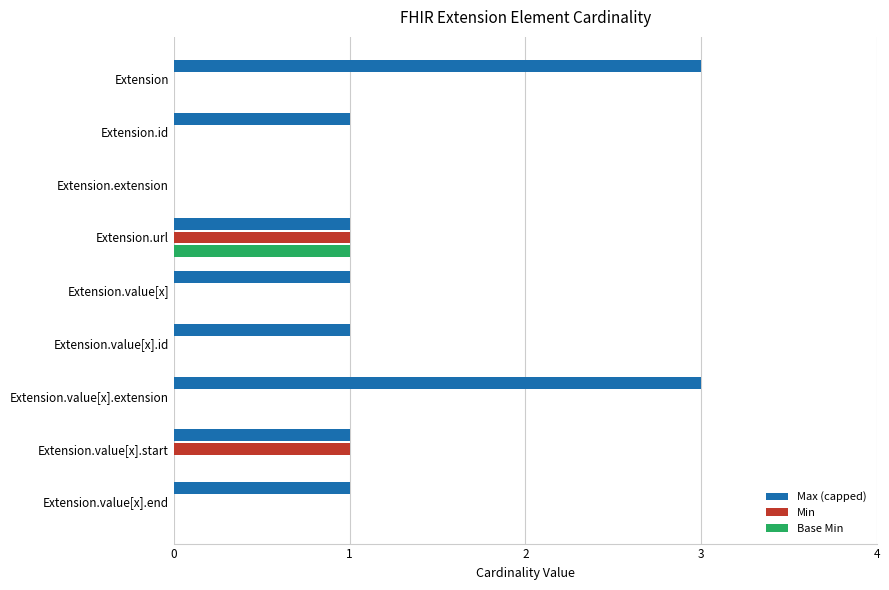

What is the sum of all Max (capped) values?

12